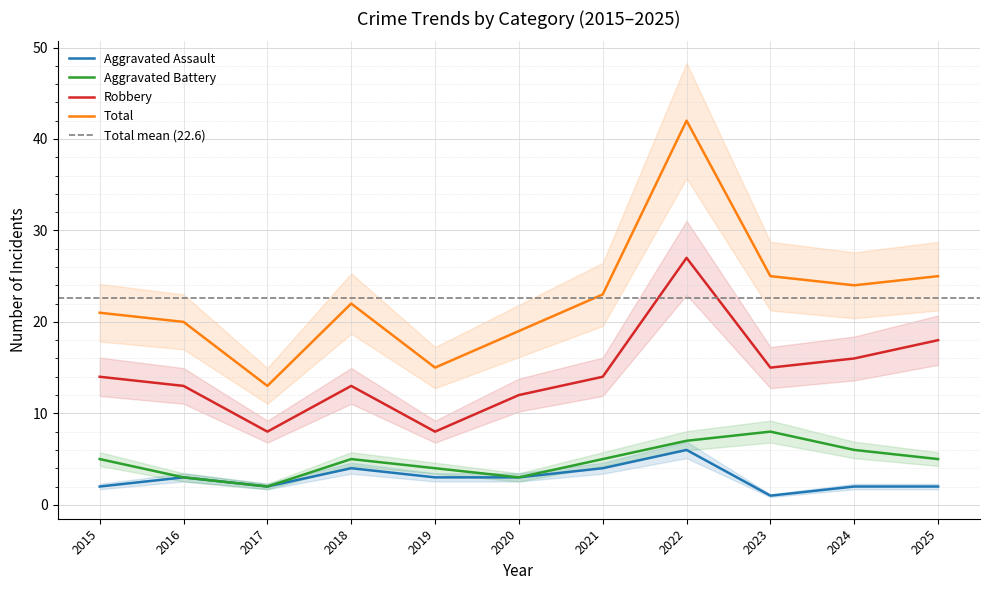

Reading left to right, extract all data points from this chart.

Aggravated Assault: 2015=2	2016=3	2017=2	2018=4	2019=3	2020=3	2021=4	2022=6	2023=1	2024=2	2025=2
Aggravated Battery: 2015=5	2016=3	2017=2	2018=5	2019=4	2020=3	2021=5	2022=7	2023=8	2024=6	2025=5
Robbery: 2015=14	2016=13	2017=8	2018=13	2019=8	2020=12	2021=14	2022=27	2023=15	2024=16	2025=18
Total: 2015=21	2016=20	2017=13	2018=22	2019=15	2020=19	2021=23	2022=42	2023=25	2024=24	2025=25